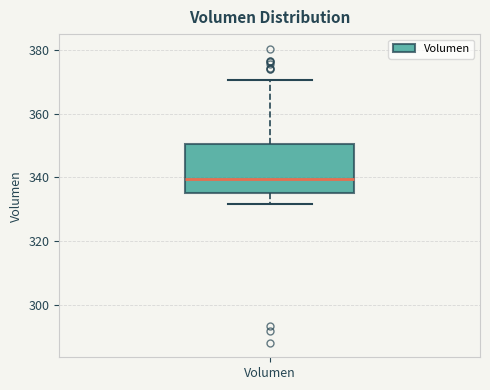

Where is the upper edge of the box for Volumen on the y-axis? The values are not printed on the chart, so give them approximately, as read against the axis.

350